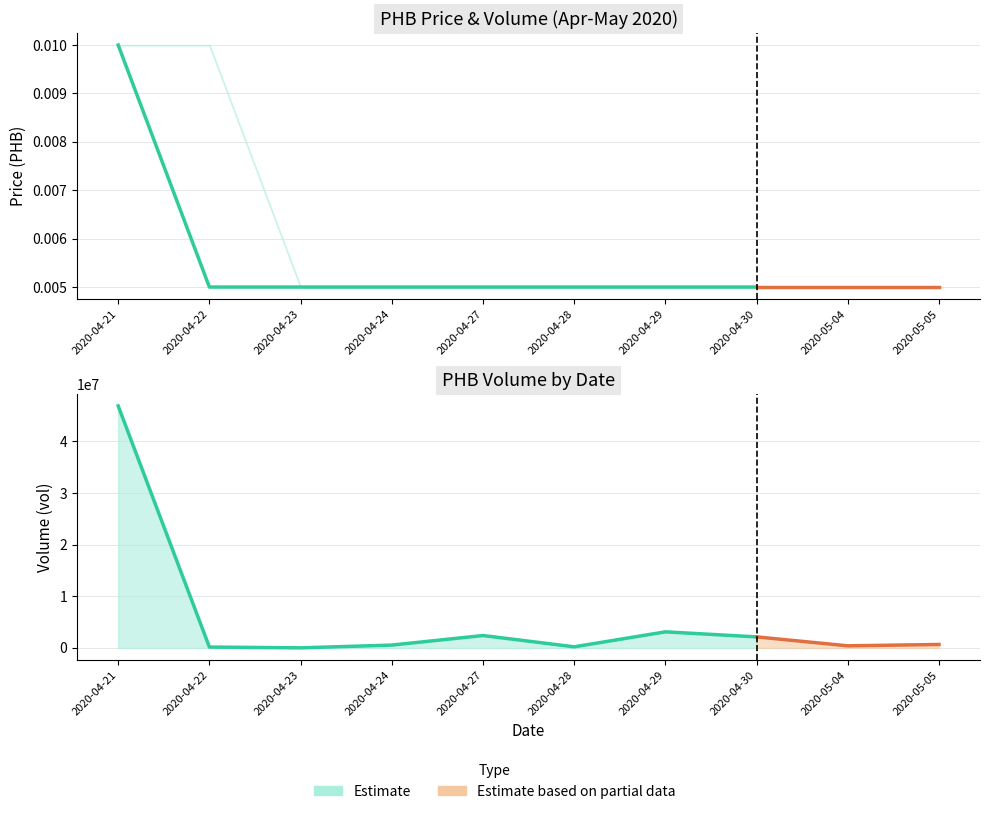

Count the number of data series in this chart.

4